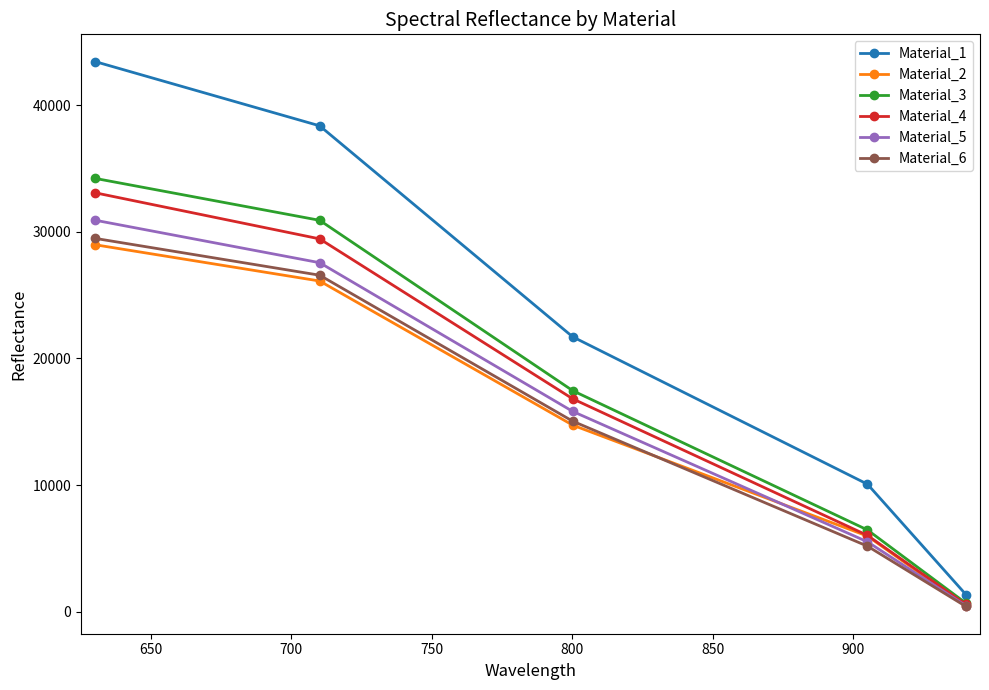

True or false: Material_1 and Material_3 cross at least once.

False